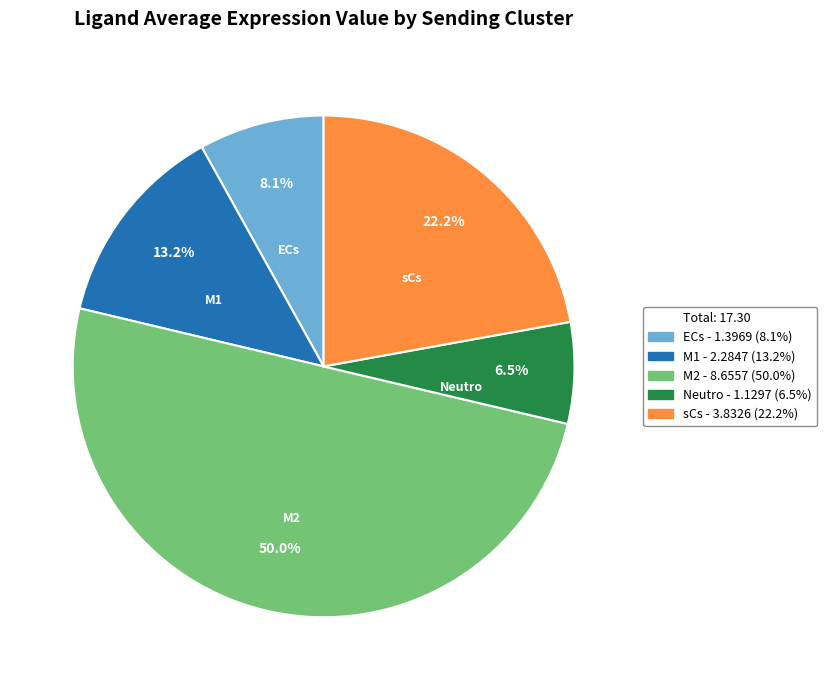

Which slice represents more than half of the pie?

M2